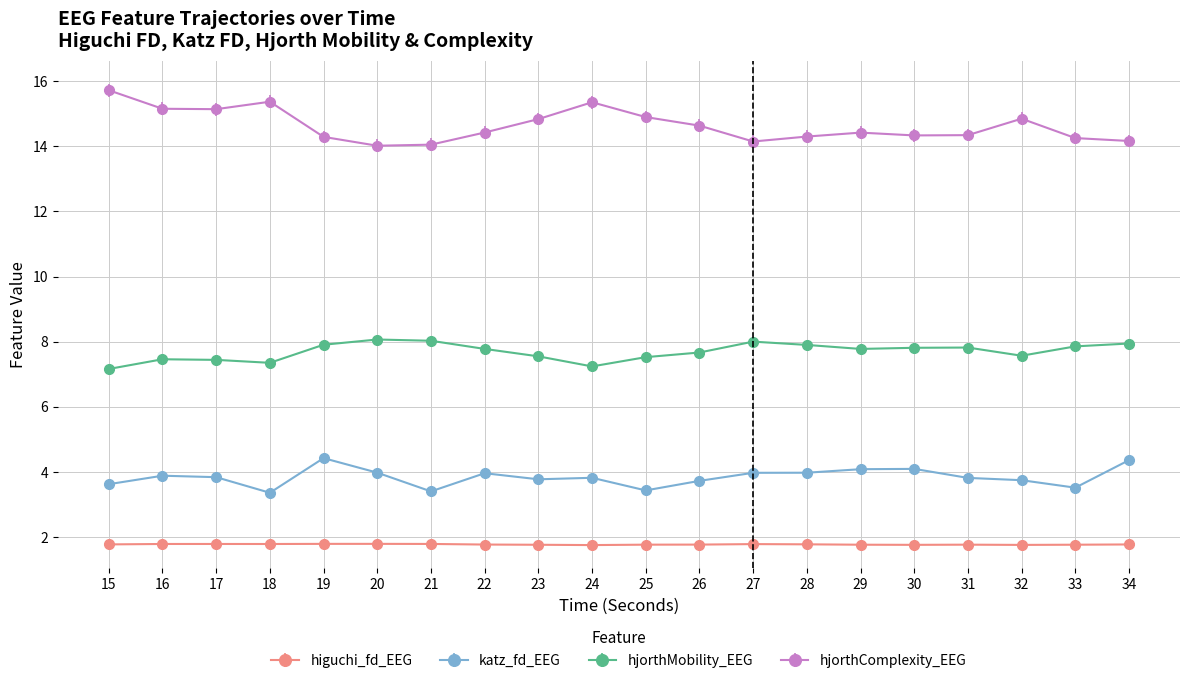

How many distinct data groups are displayed?

4